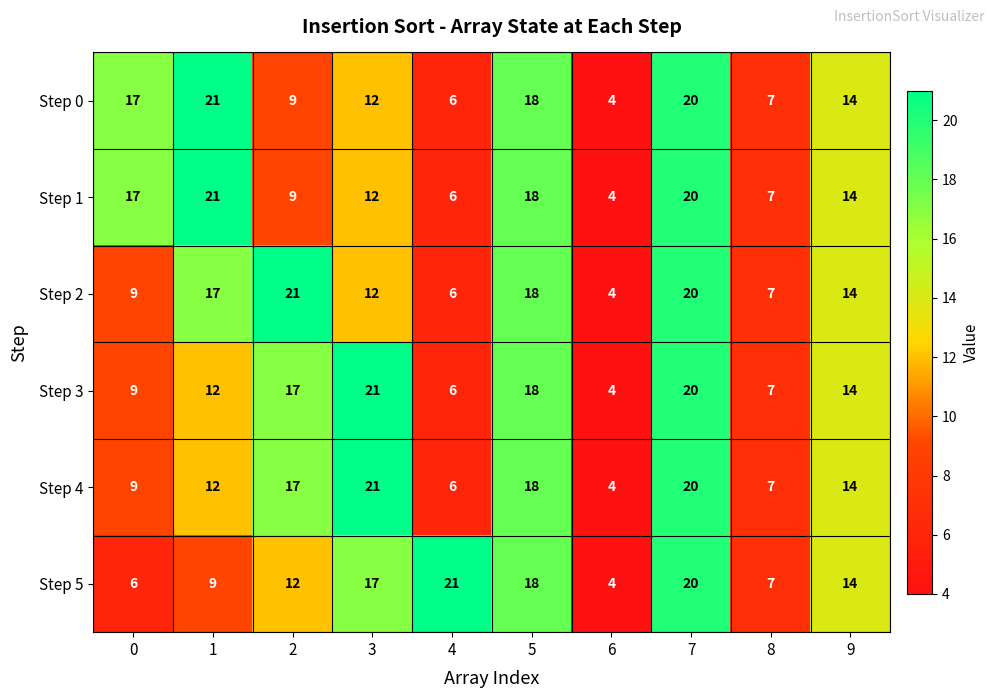

List the labels in order of Step 4 value, smallest first.

6, 4, 8, 0, 1, 9, 2, 5, 7, 3